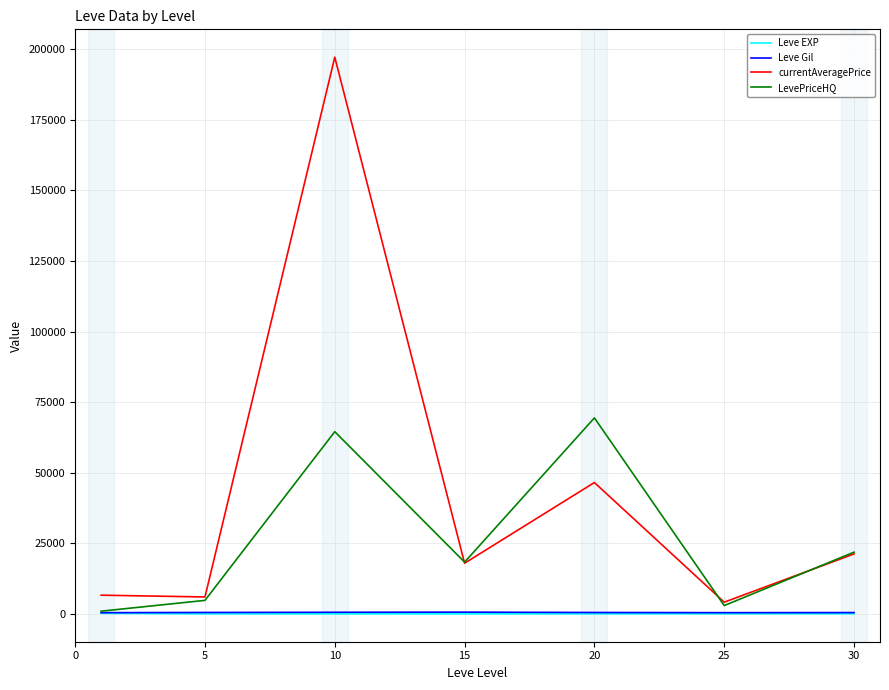

Which series has the largest total across all categories?

currentAveragePrice